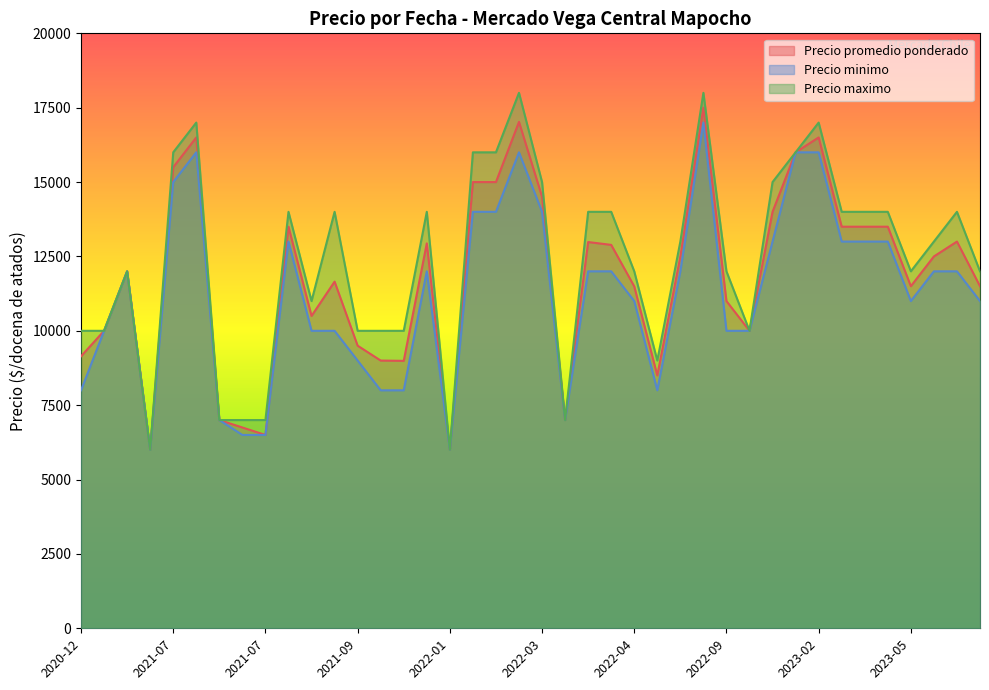

Between 2022-01-05 and 2021-07-23, which is larger?

2022-01-05